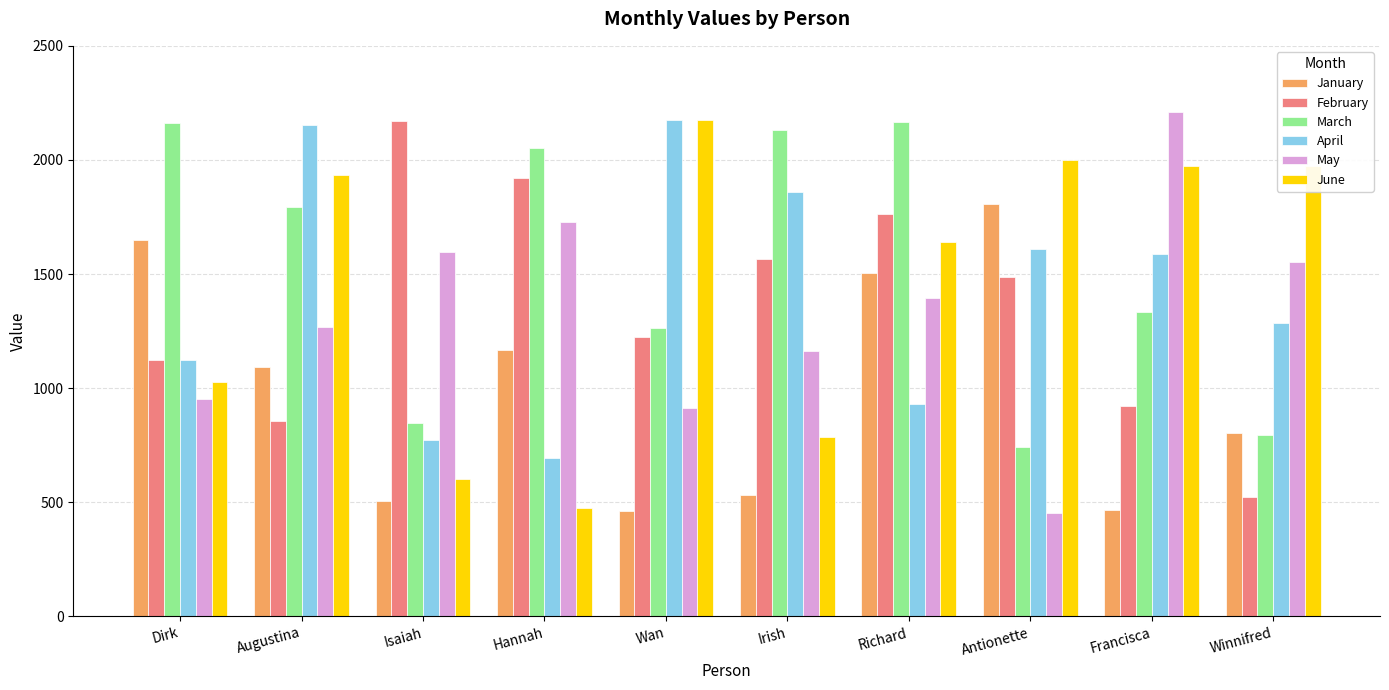

Which series changed the most between Wan and Antionette?

January